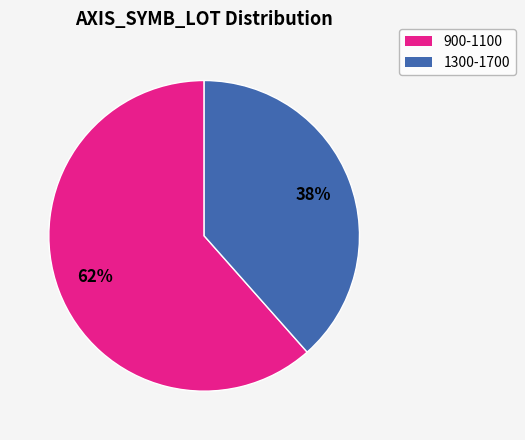

Is there a majority slice in this chart?

Yes